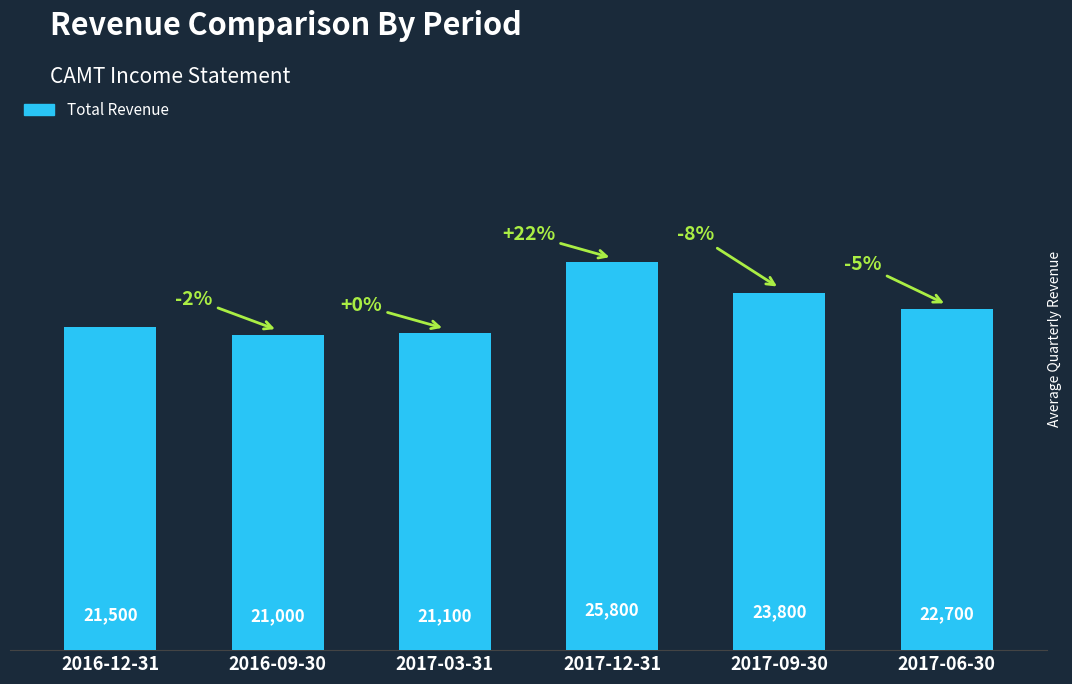

Which has a higher value, 2016-12-31 or 2017-06-30?

2017-06-30